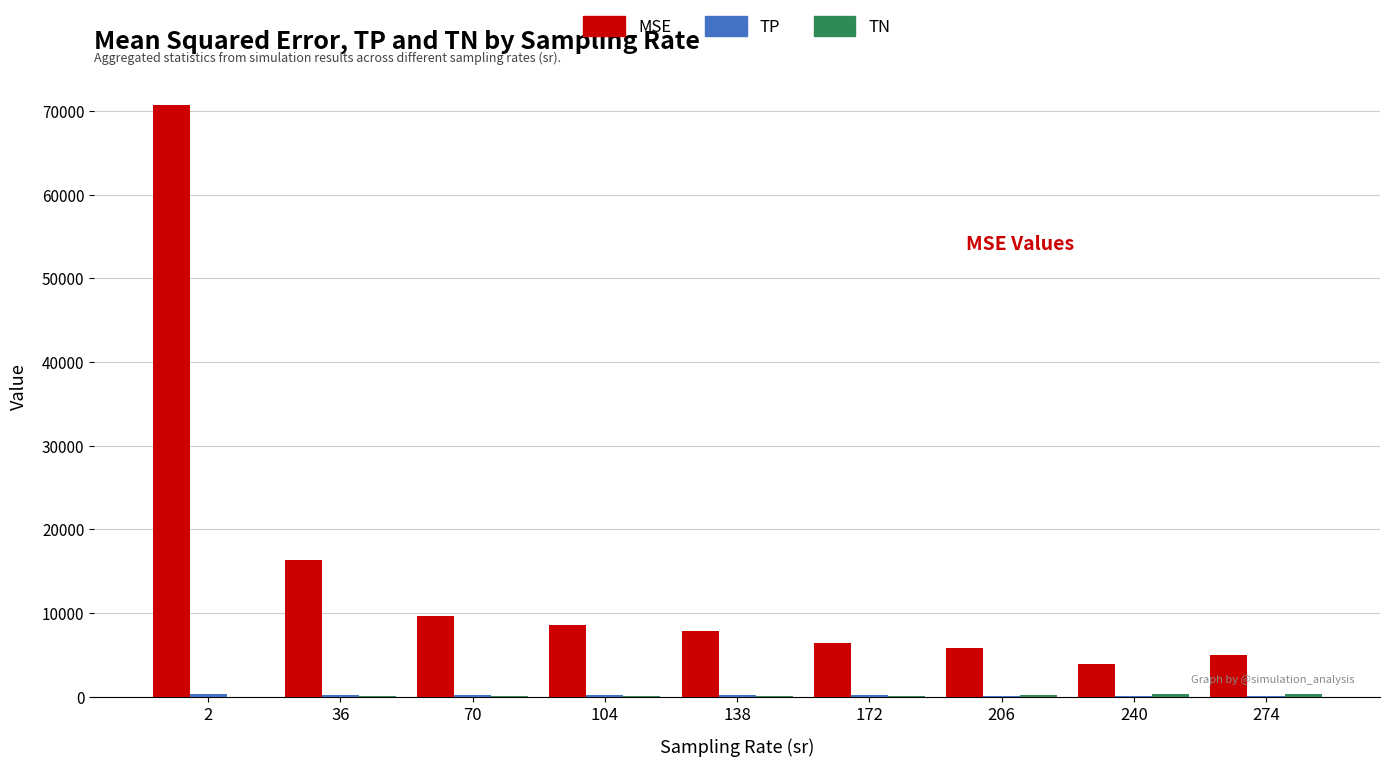

Which series has the largest total across all categories?

MSE